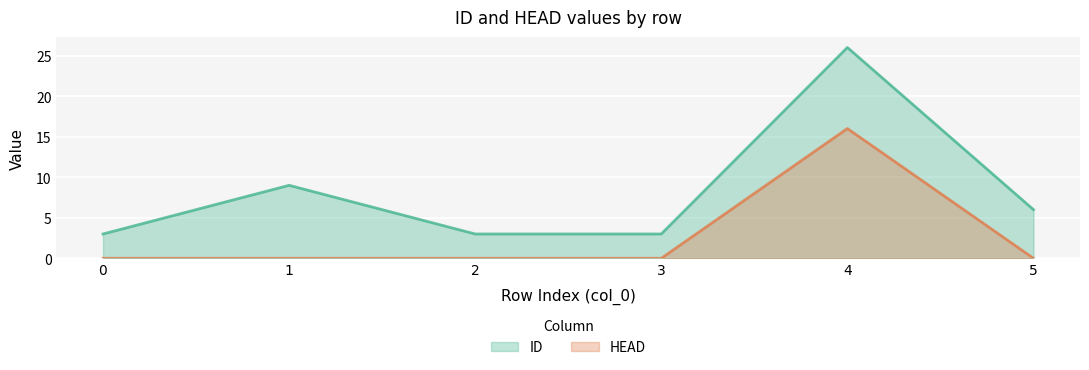

What is the difference between the HEAD values at 4 and 0?

16